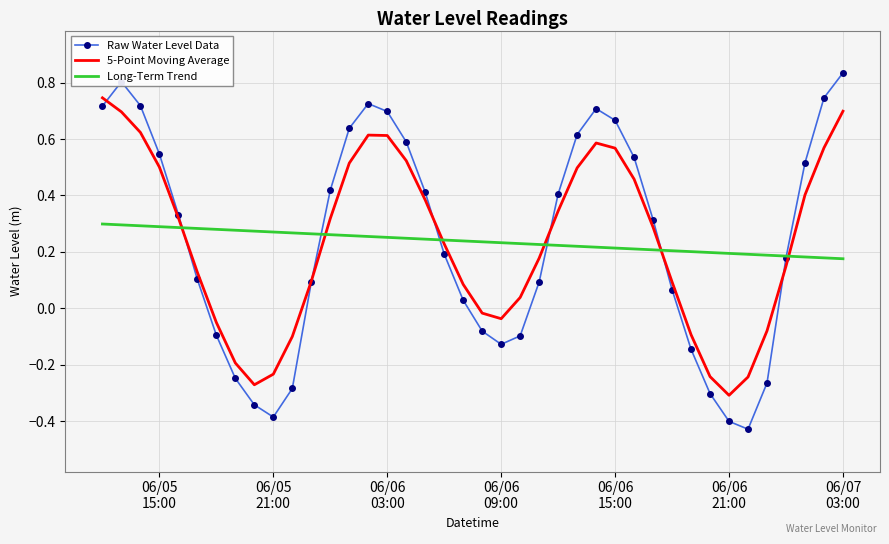

Rank the series by their maximum value, from highest to lowest.

Raw Water Level Data, 5-Point Moving Average, Long-Term Trend